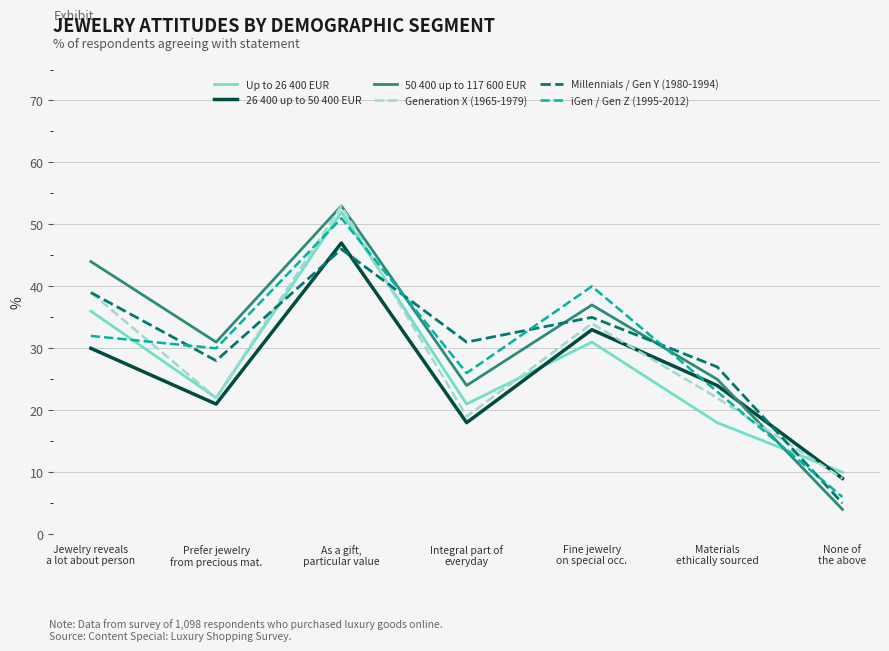

How many lines are shown in the chart?

6